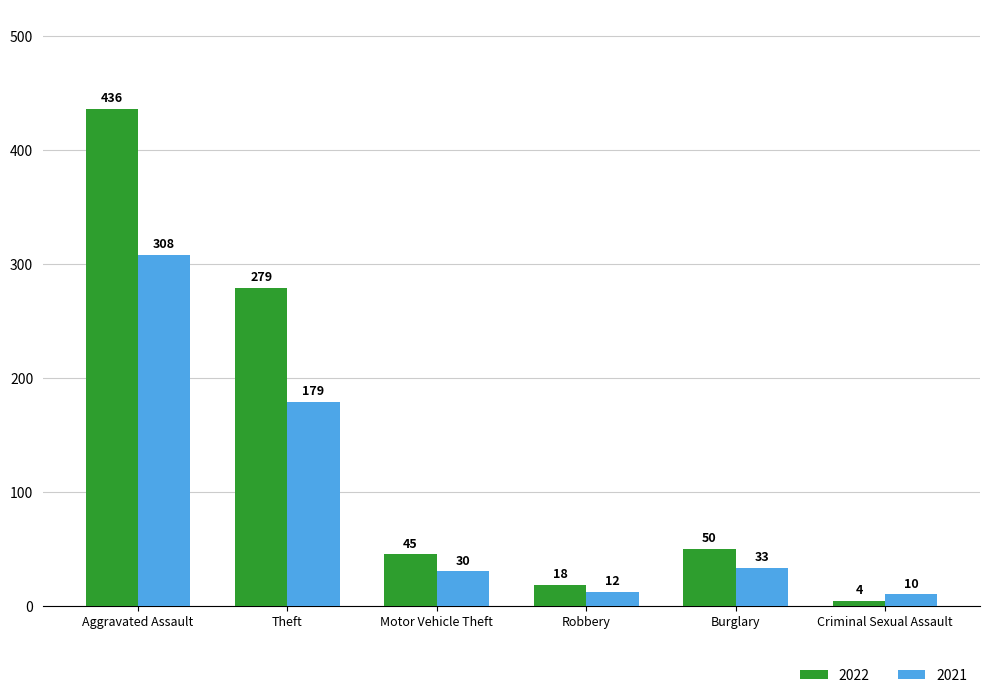

Where does the 2022 series first go above 50?

Aggravated Assault